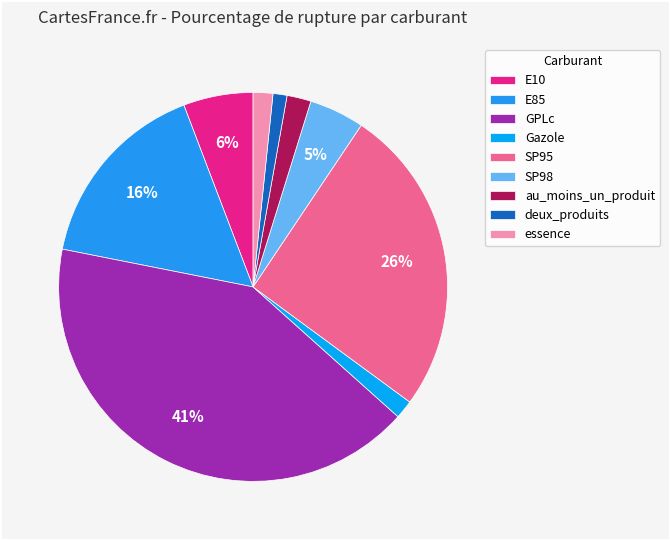

How much of the chart is everything except E85?

83.9%